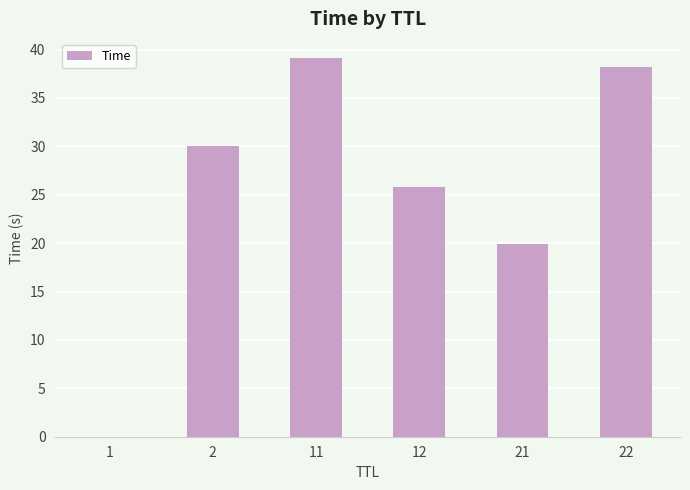

What is the maximum value shown in the chart?

39.1